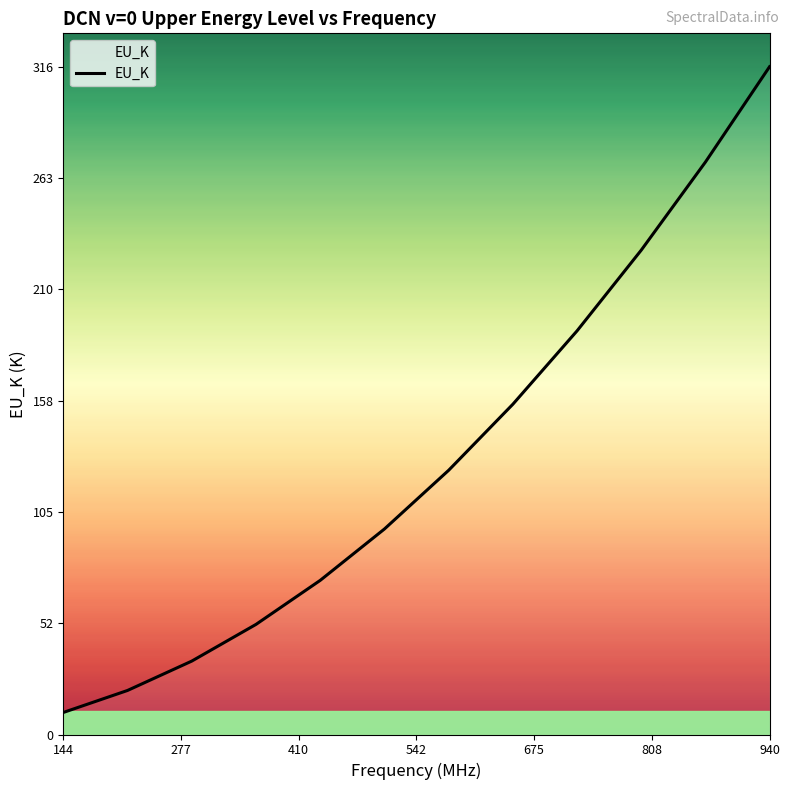

What is the greatest value displayed?

316.2